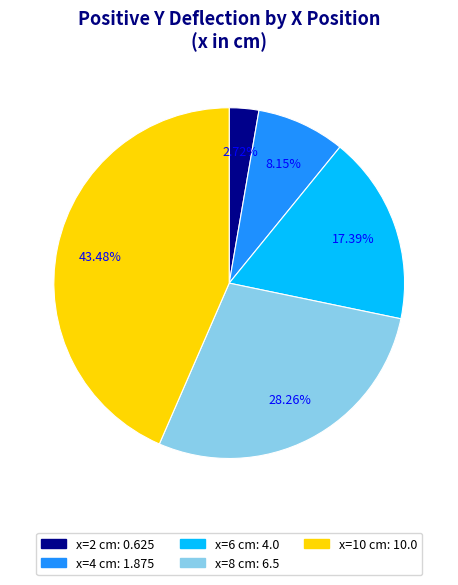

Does any single category account for the majority?

No